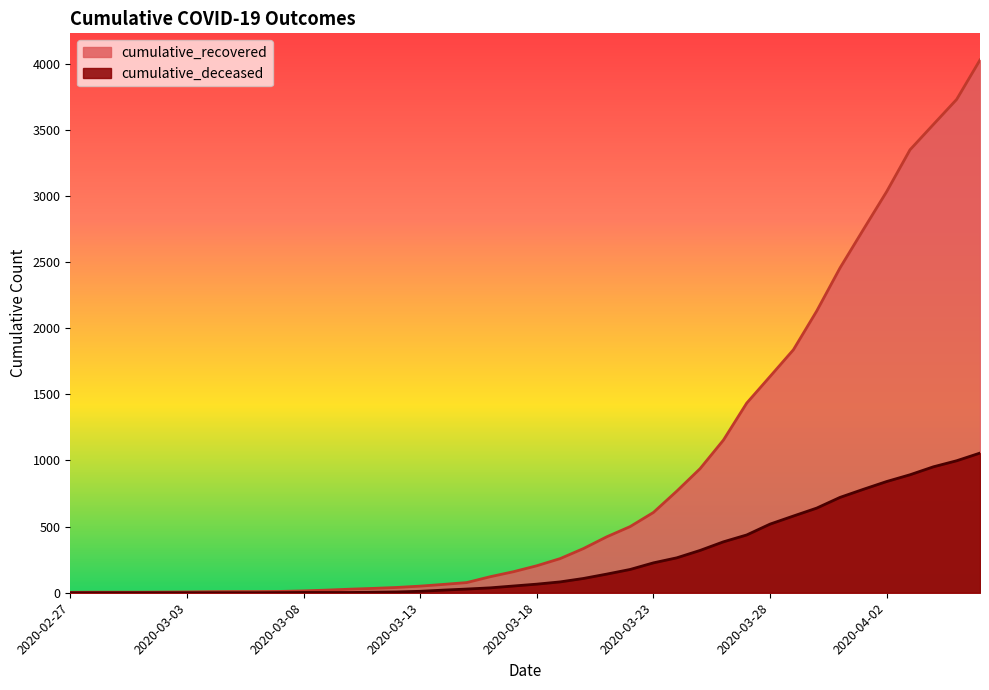

What is the sum of all cumulative_recovered values?

35770